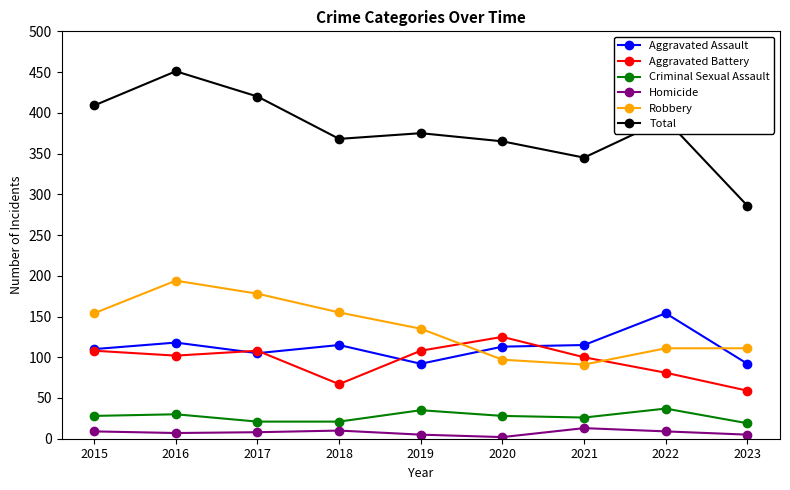

Rank the series by their maximum value, from highest to lowest.

Total, Robbery, Aggravated Assault, Aggravated Battery, Criminal Sexual Assault, Homicide